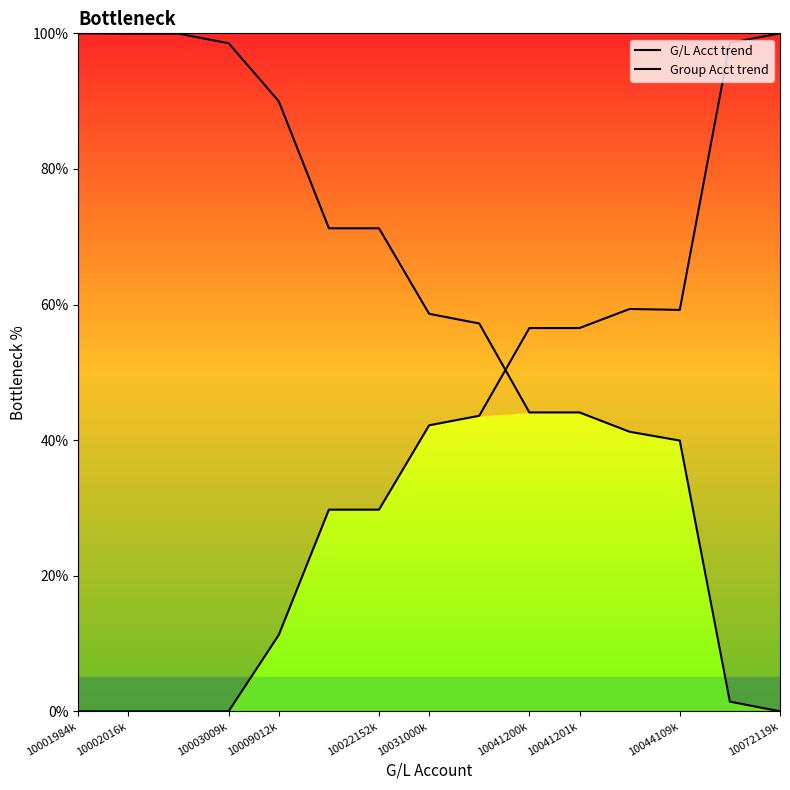

After their last crossing, which series has the higher values: Group Acct trend or G/L Acct trend?

Group Acct trend